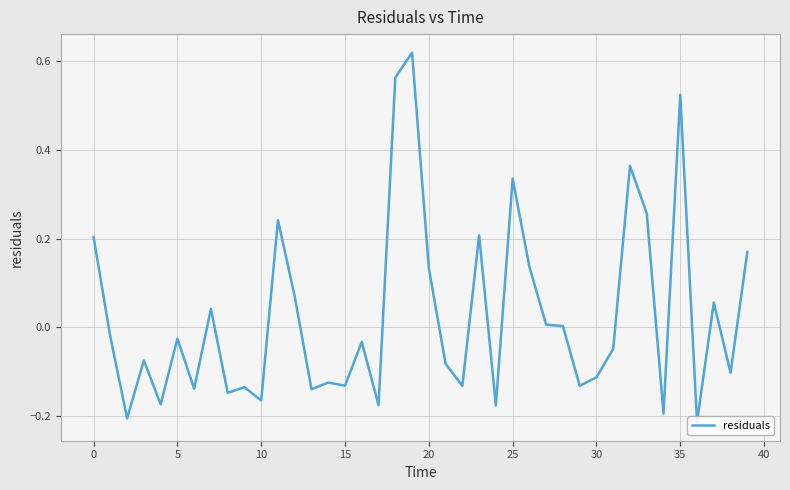

What is the difference between the maximum and minimum values?

0.8